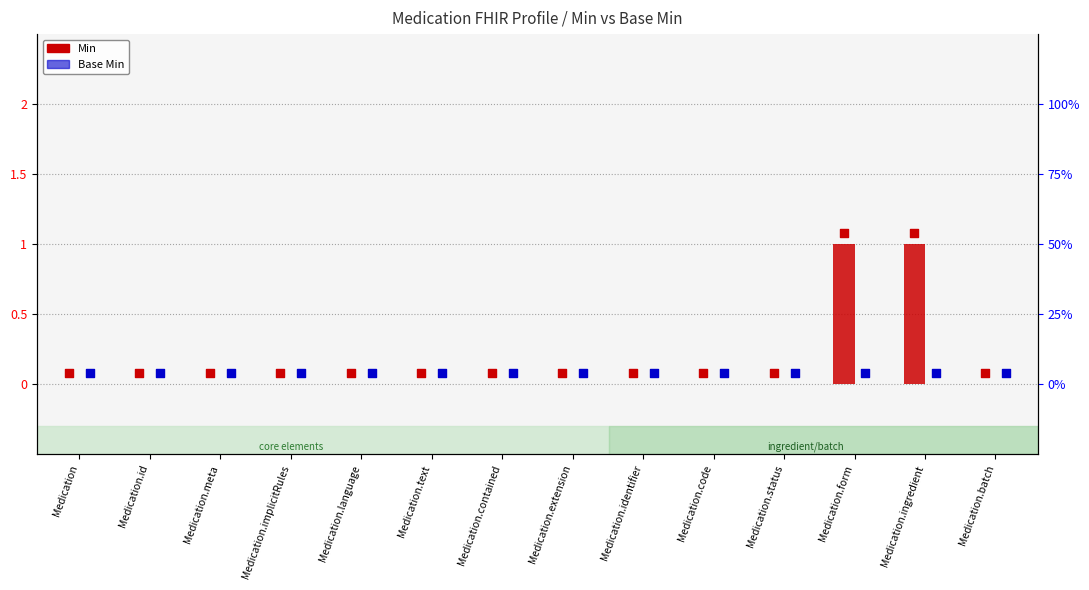

At which category is the sum across all series the highest?

Medication.form